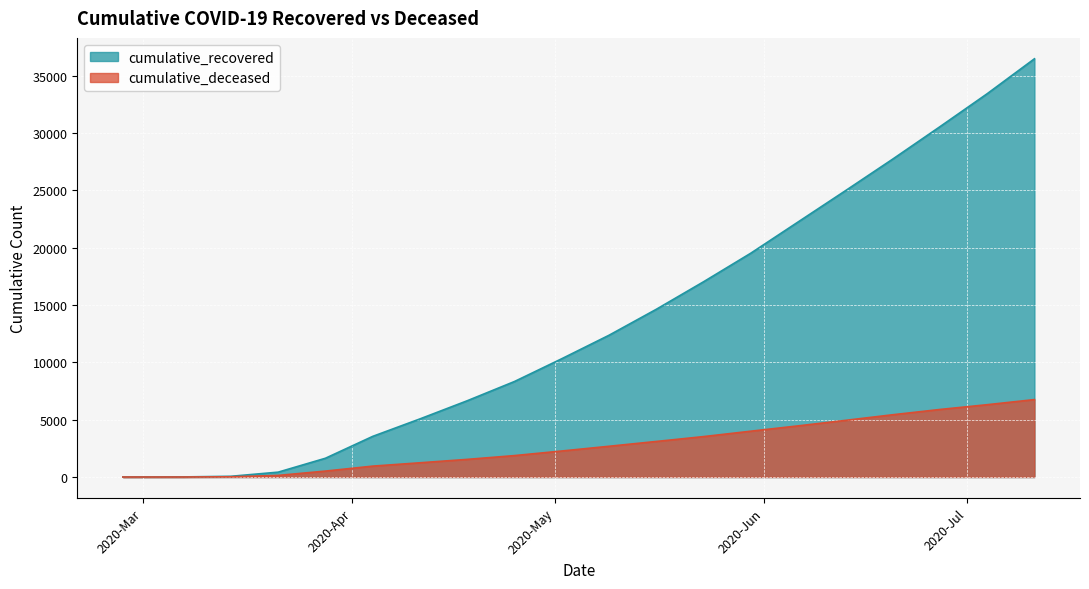

What is the greatest value displayed?

36456